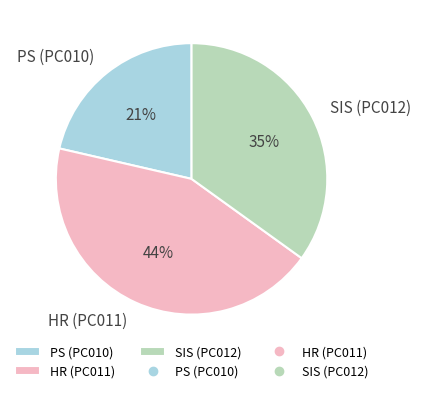

True or false: SIS (PC012) accounts for 48% of the total.

False